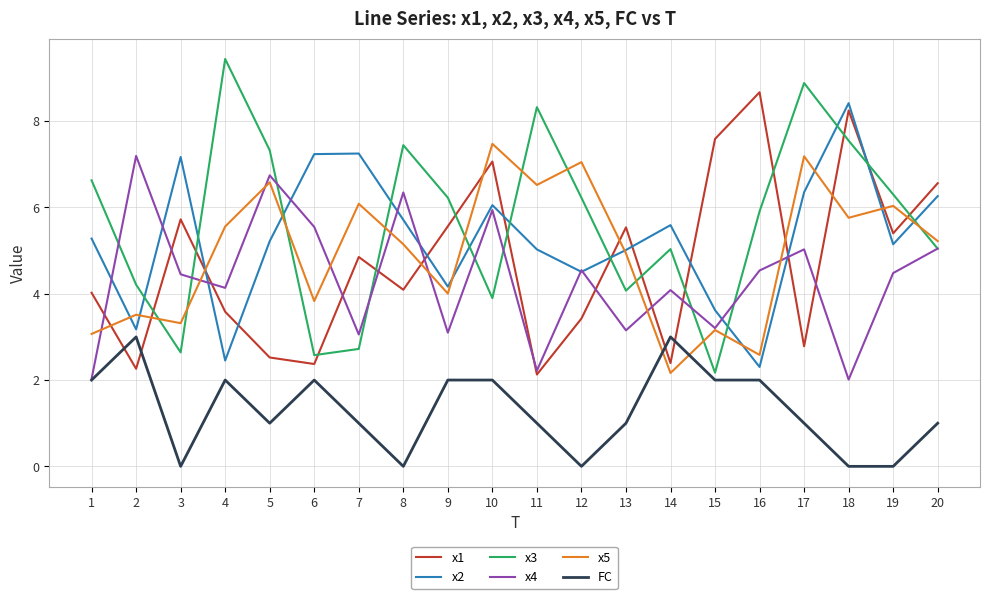

What is the difference between the second highest and second lowest values in the x2 series?

4.8